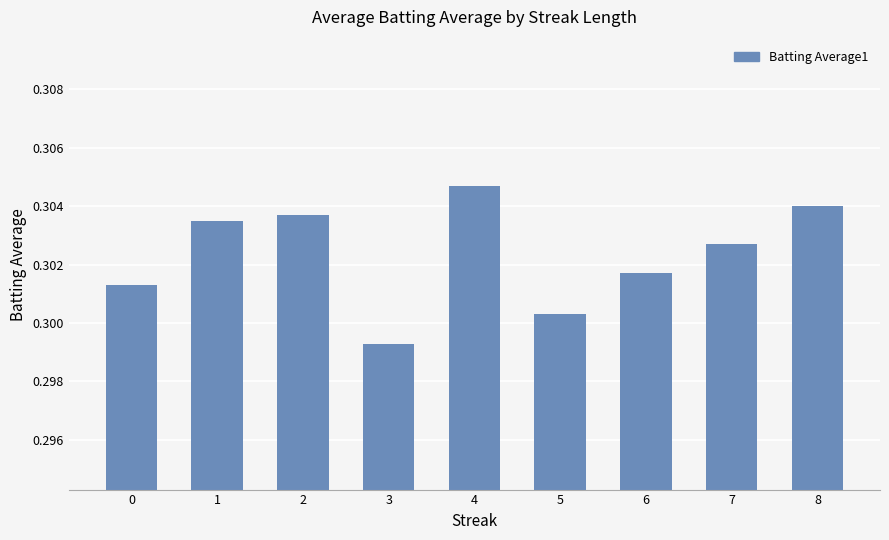

Which category has the highest value across all series?

4